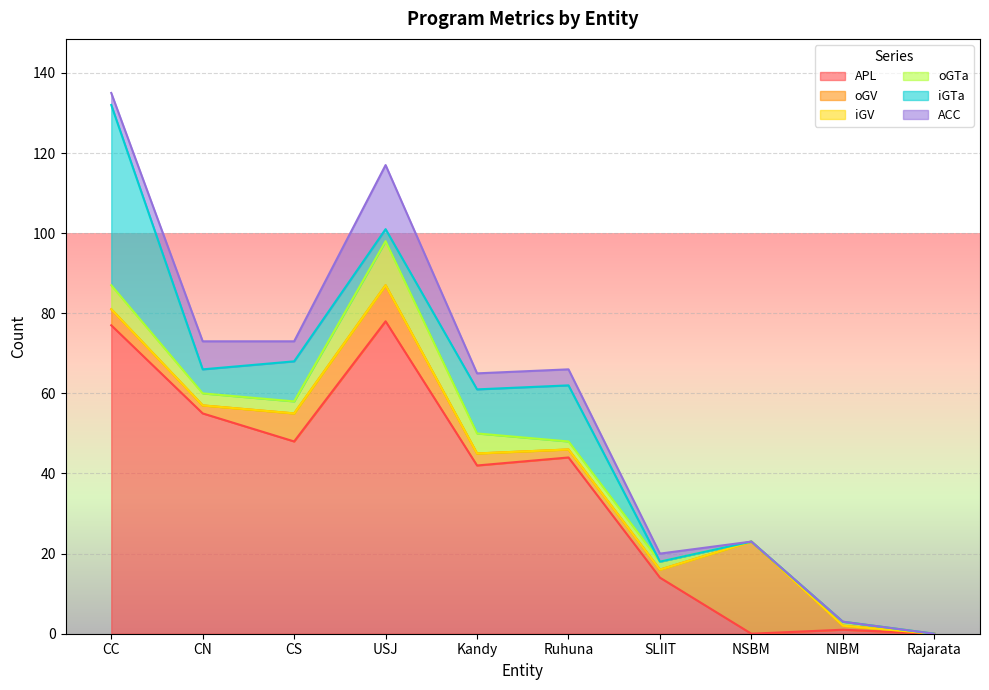

How many values in the iGTa series are below 6?

5